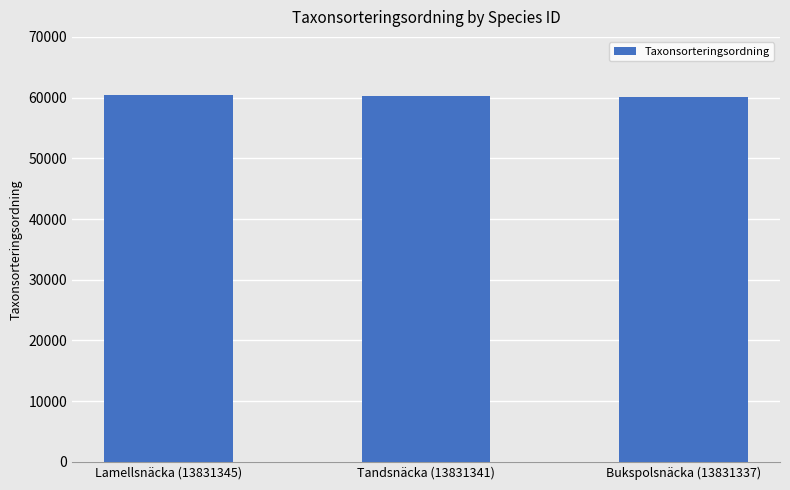

What is the label of the 2nd bar from the left?

Tandsnäcka (13831341)